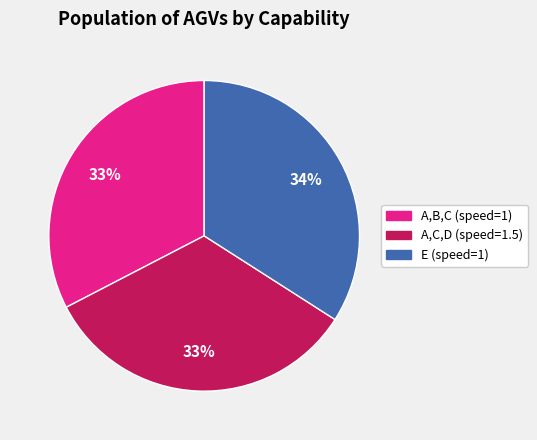

To the nearest percent, what is the difference between the largest and smallest slice percentages?

1%